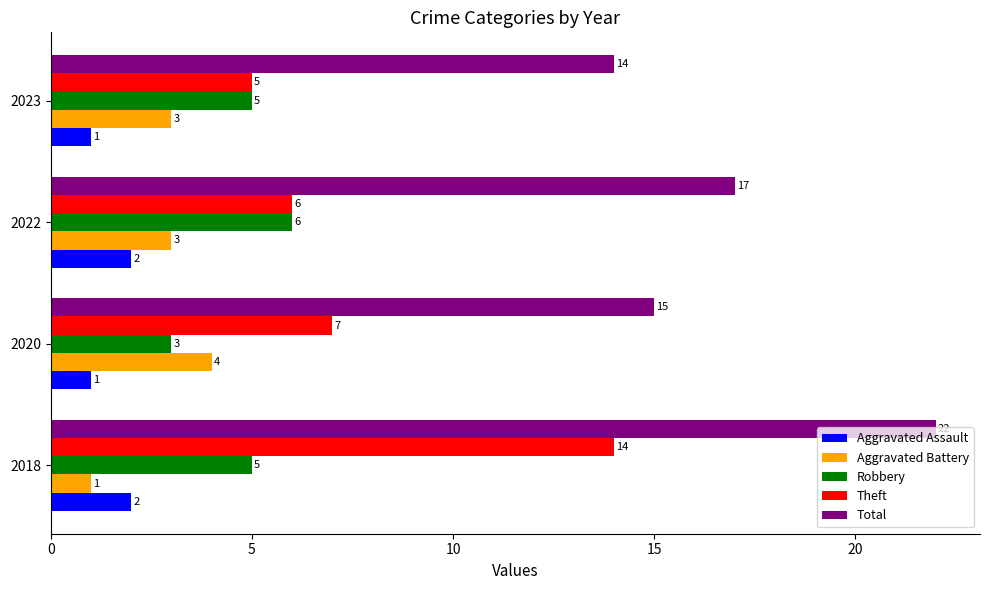

What is the highest value of the Robbery series?

6